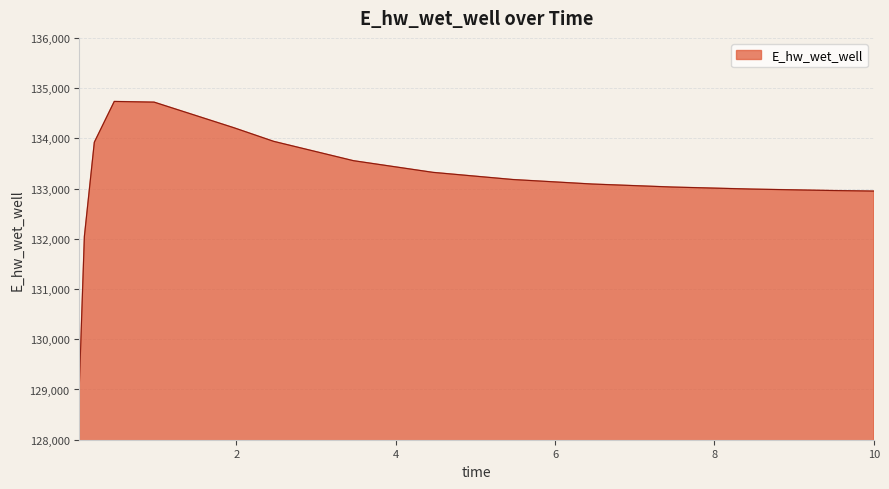

What is the smallest value displayed?

129110.0